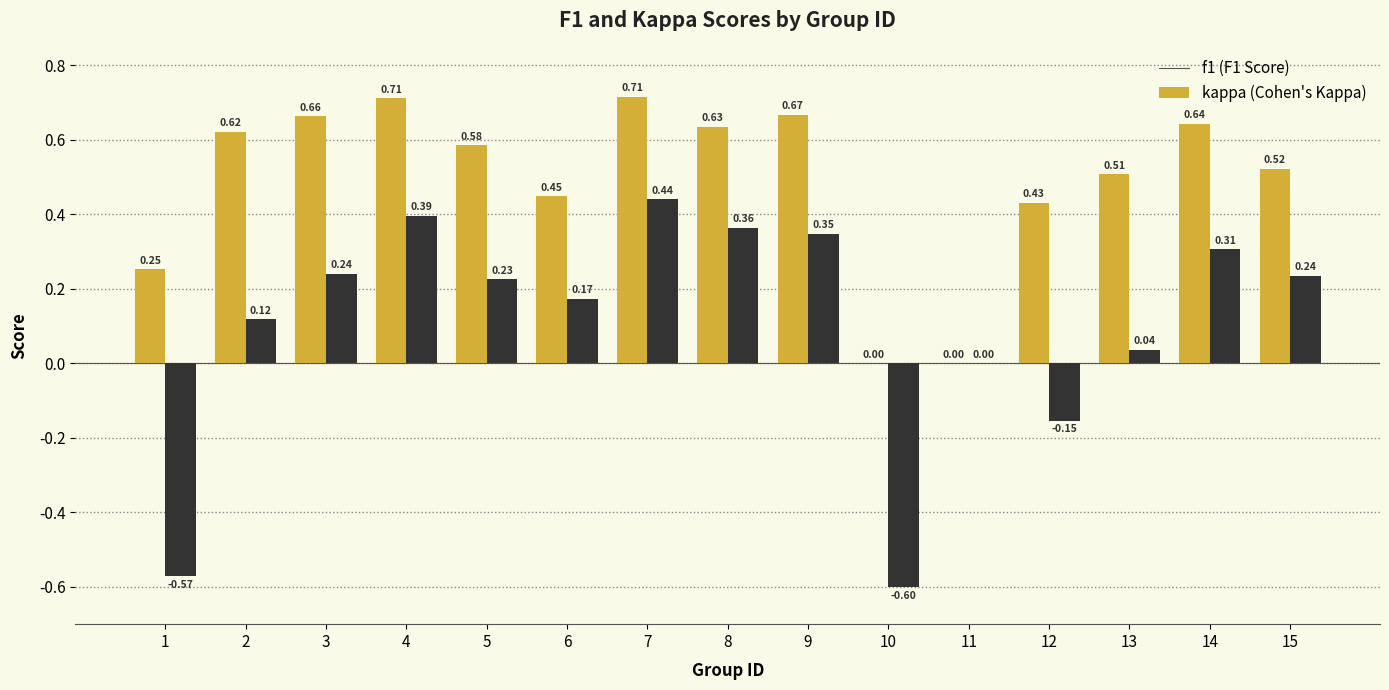

At which category is the sum across all series the highest?

7